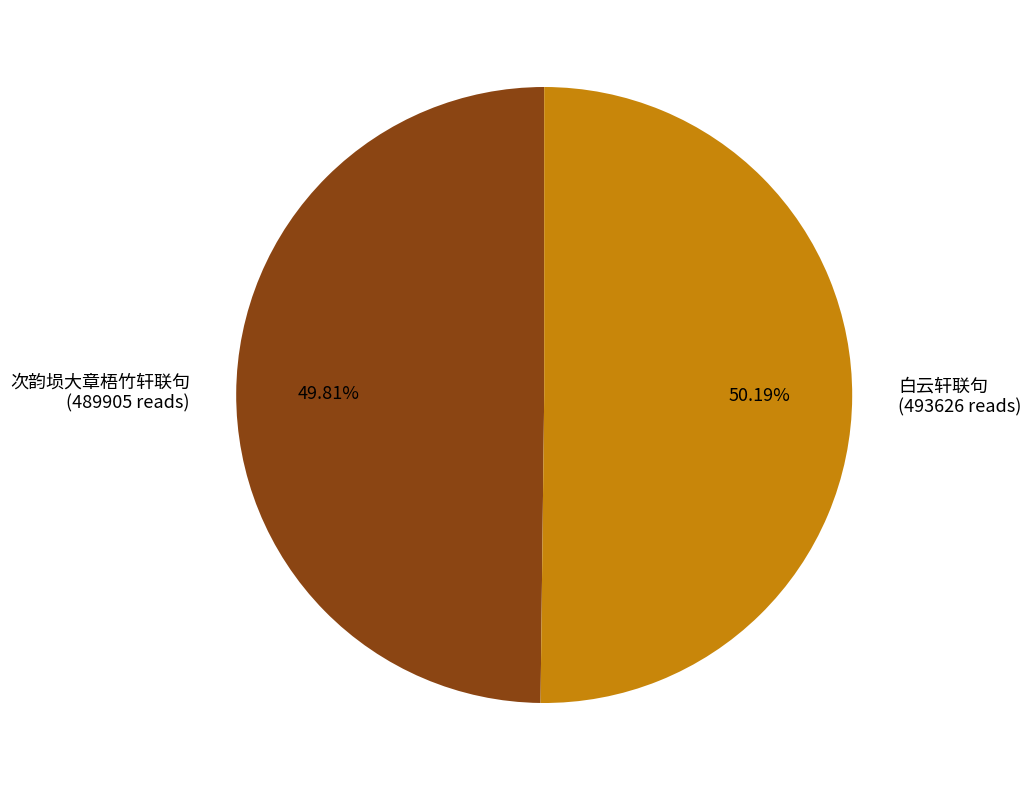

How many segments does this pie chart have?

2